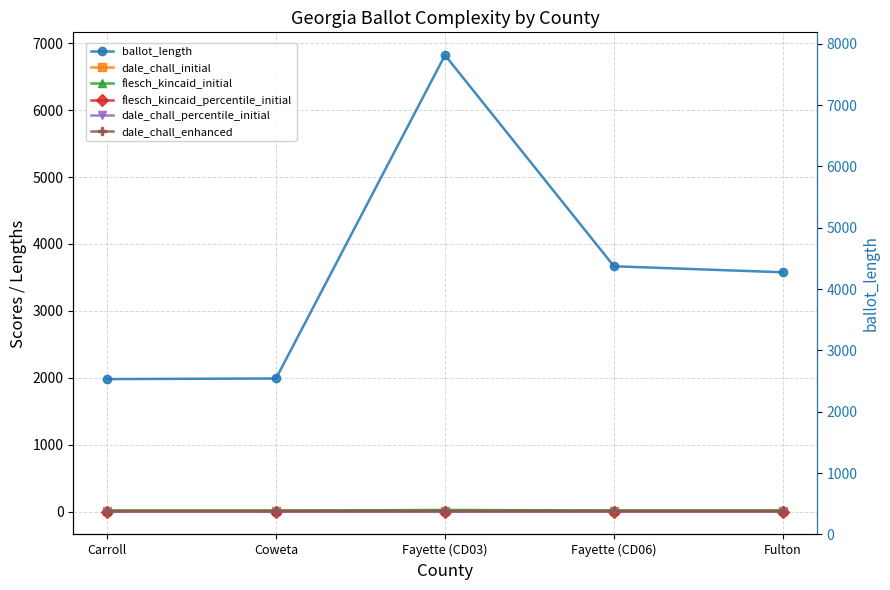

Which series has the largest range (max minus min)?

ballot_length